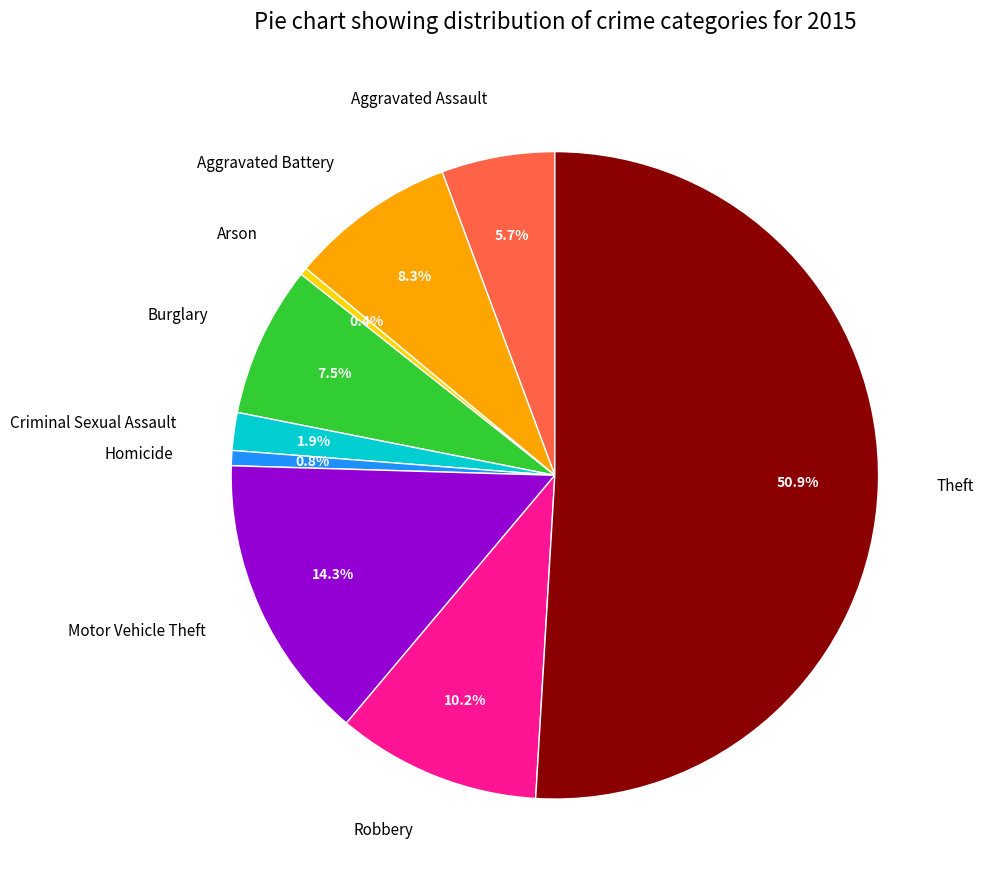

Which slice represents more than half of the pie?

Theft